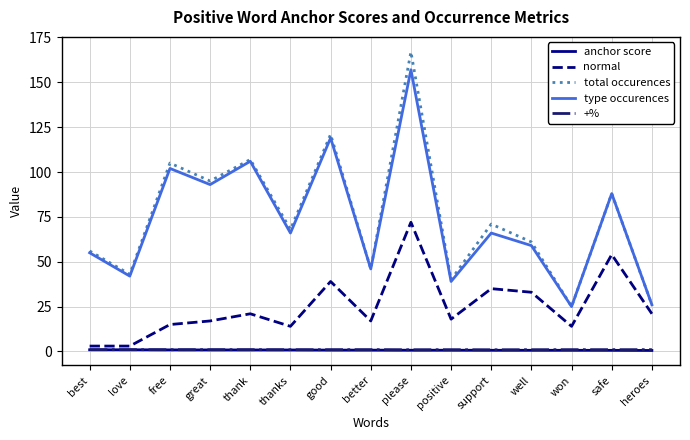

Does the chart have visible grid lines?

Yes